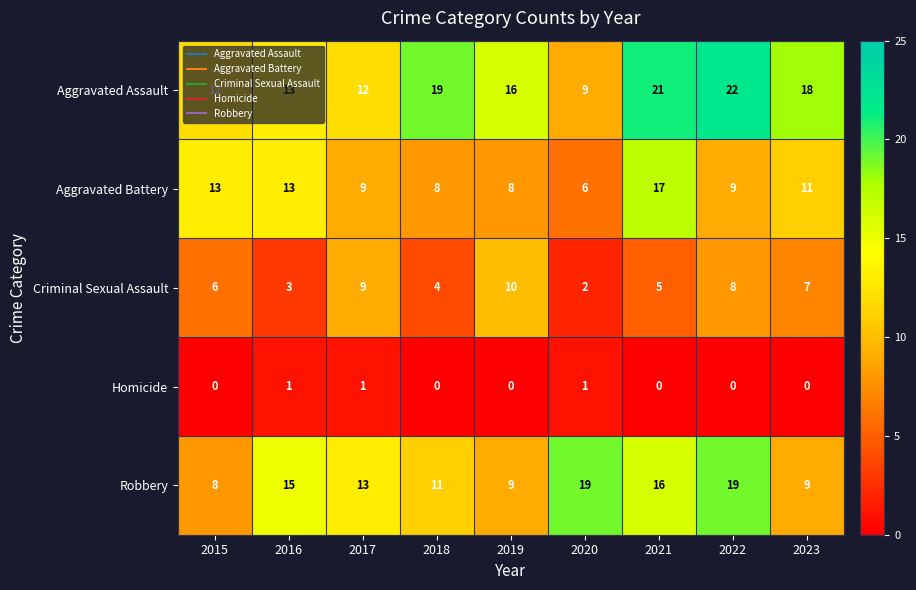

At which category does the chart reach its peak across all series?

2022